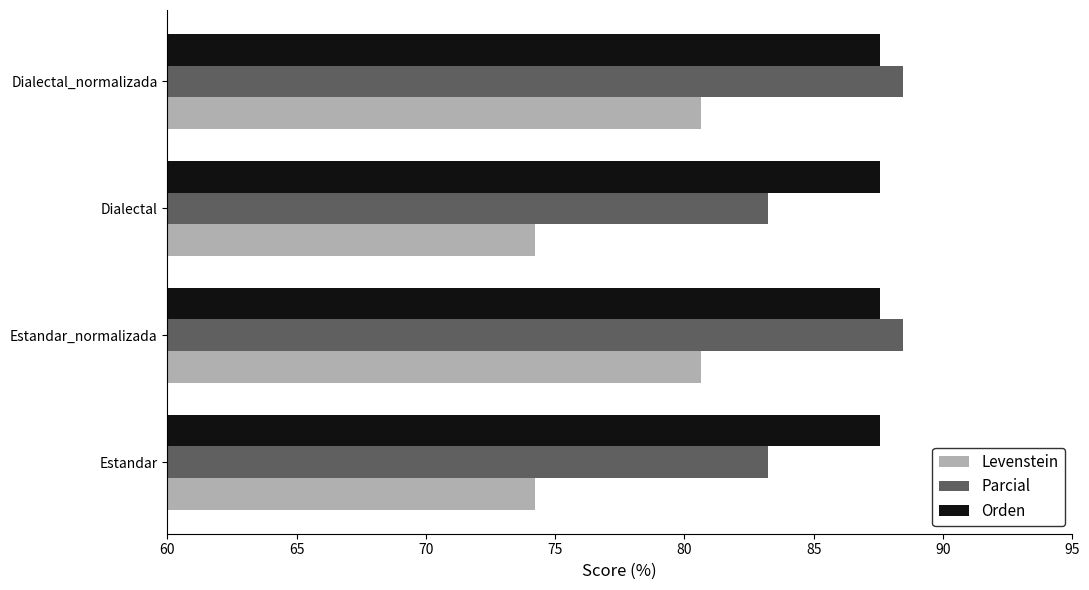

What is the difference between the highest and lowest values at Estandar_normalizada?

7.8